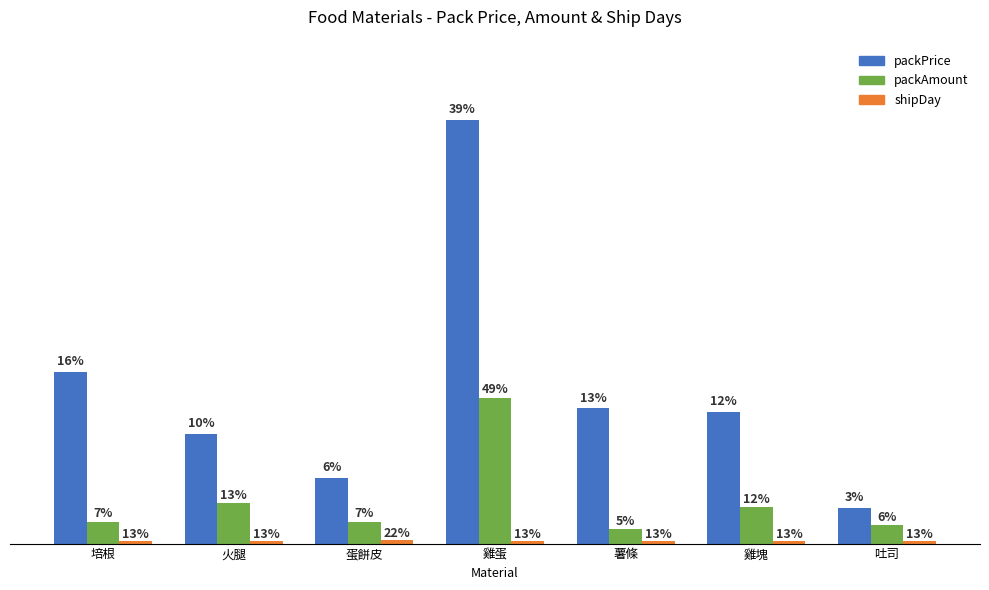

True or false: packPrice has a value of 65 at 吐司.

False